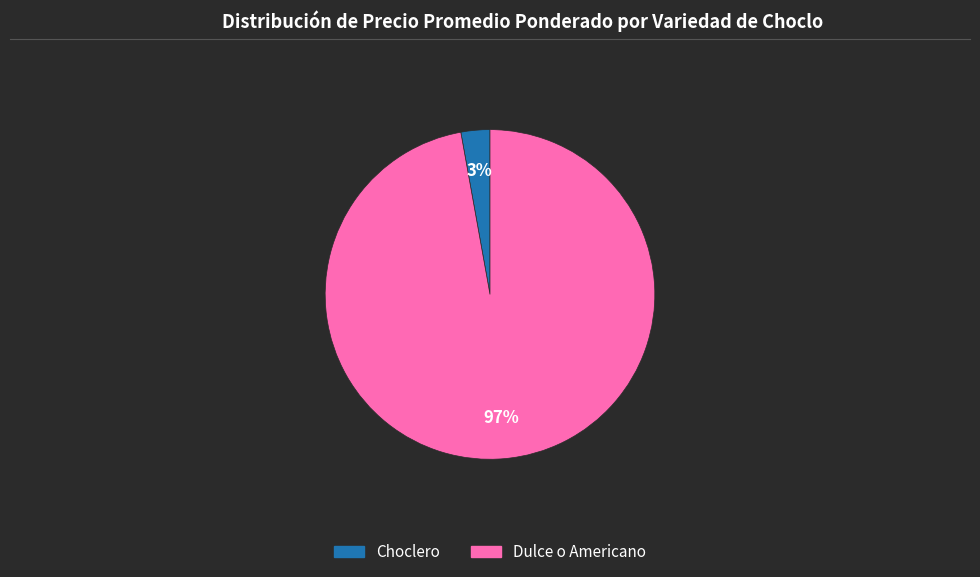

To the nearest percent, what is the difference between the largest and smallest slice percentages?

94%